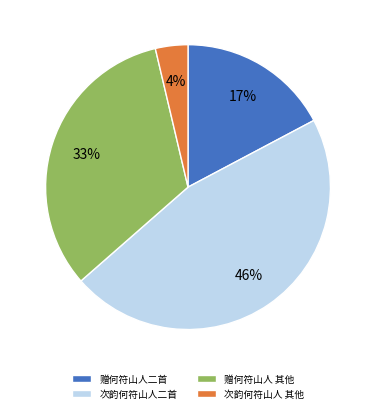

To the nearest percent, what portion does 赠何符山人 其他 represent?

33%